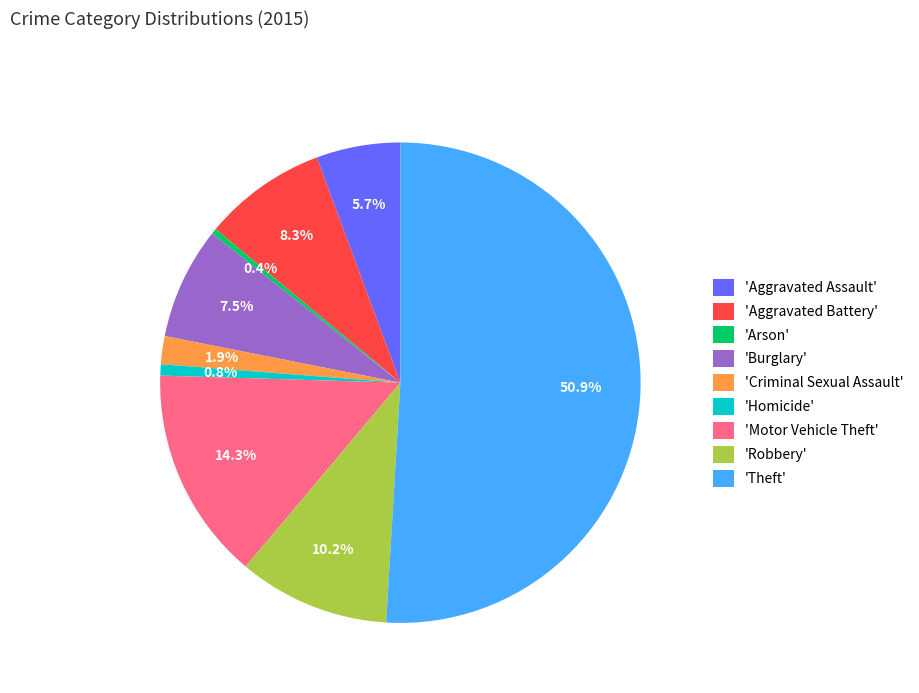

To the nearest percent, what is the average slice percentage?

11%